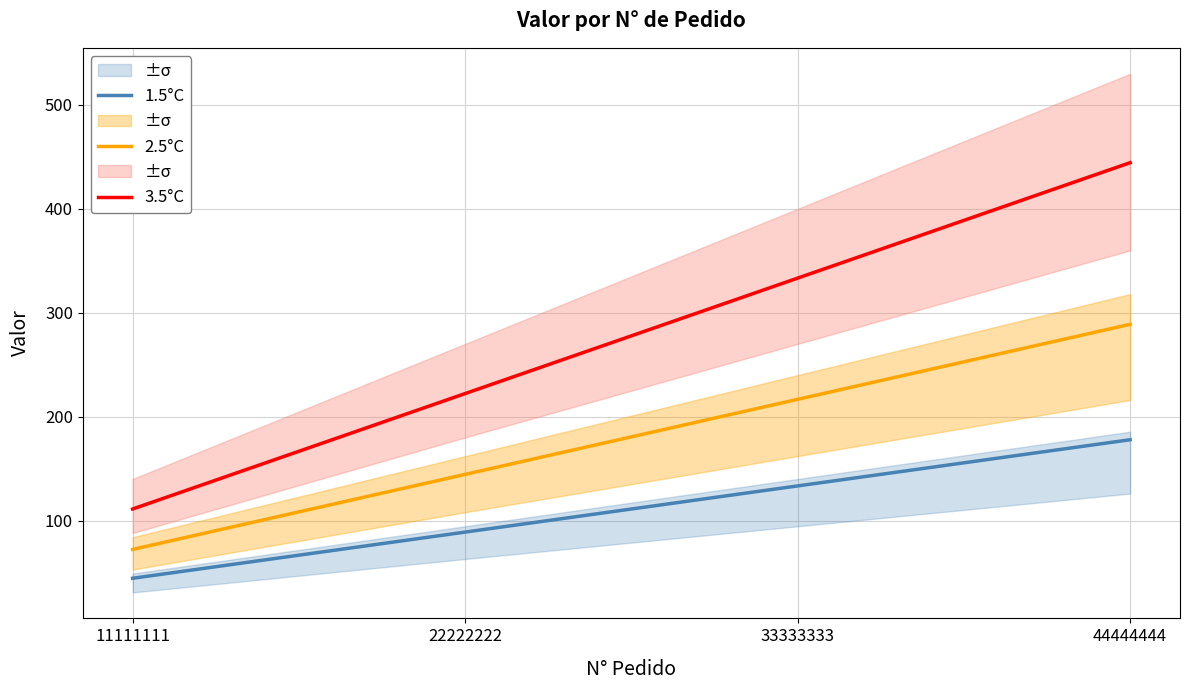

What is the minimum value shown in the chart?

44.4